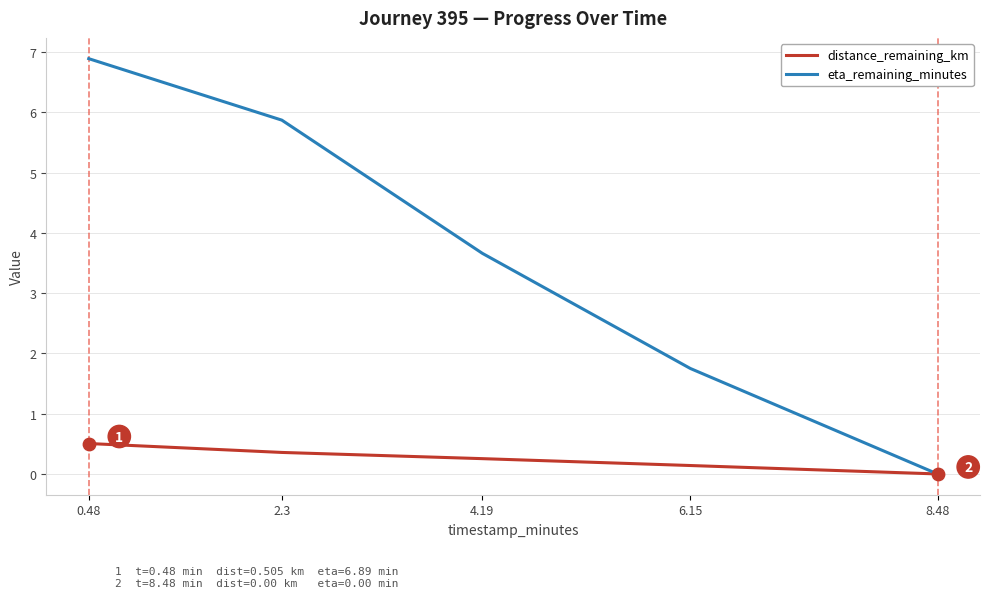

Between 2.3 and 4.19, which series saw the biggest shift?

eta_remaining_minutes